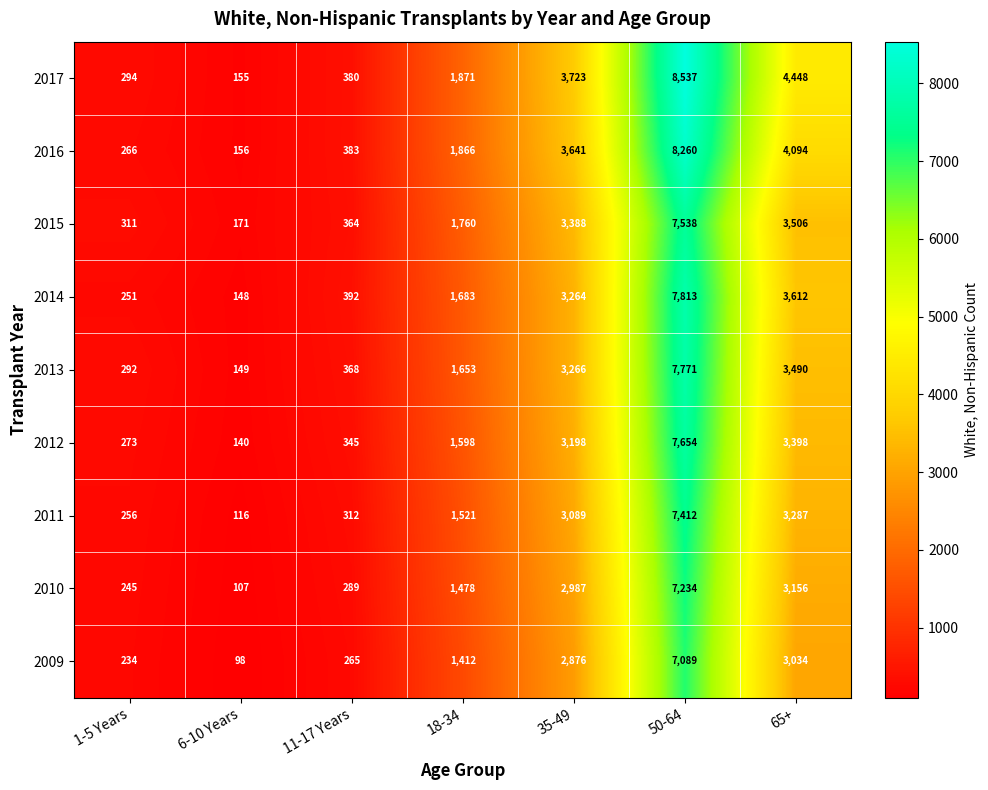

Which series has the largest range (max minus min)?

2017